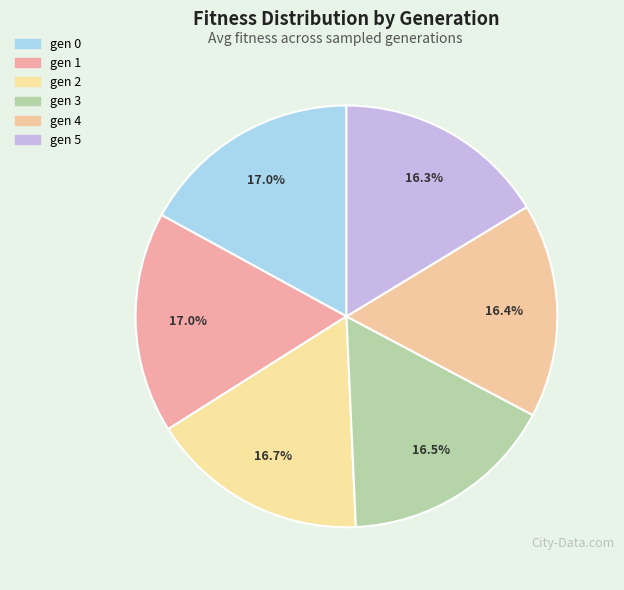

How many segments does this pie chart have?

6